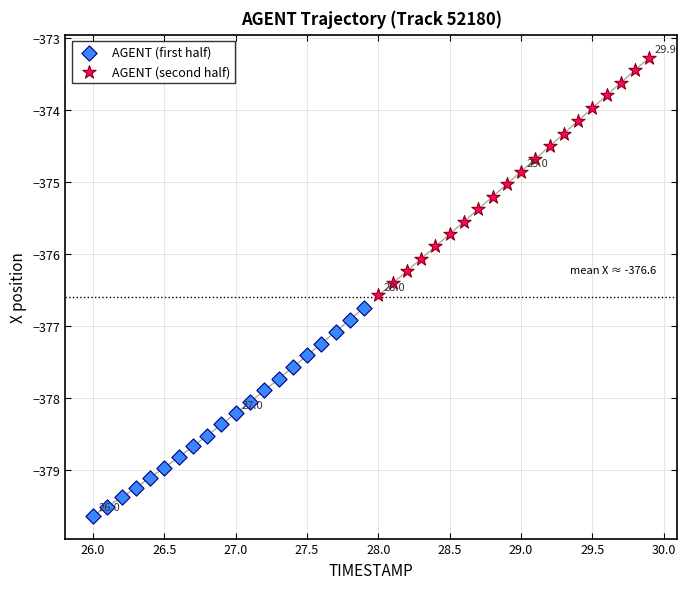

Which series reaches the minimum Y coordinate?

AGENT (first half)